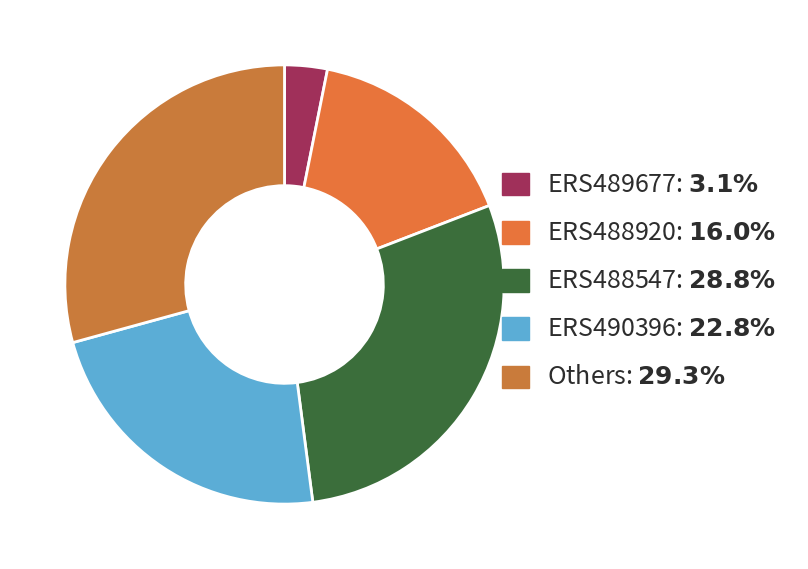

Count the number of slices in the pie.

5